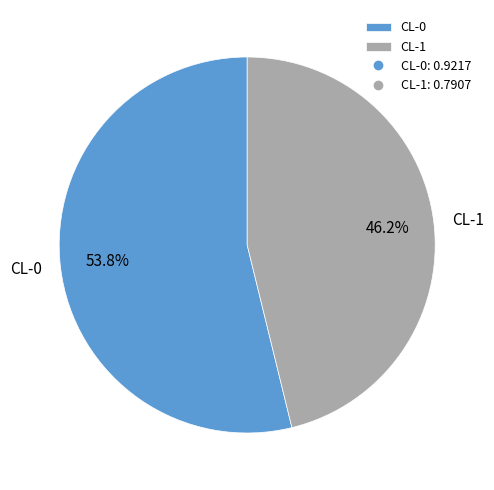

Which slice is the smallest?

CL-1